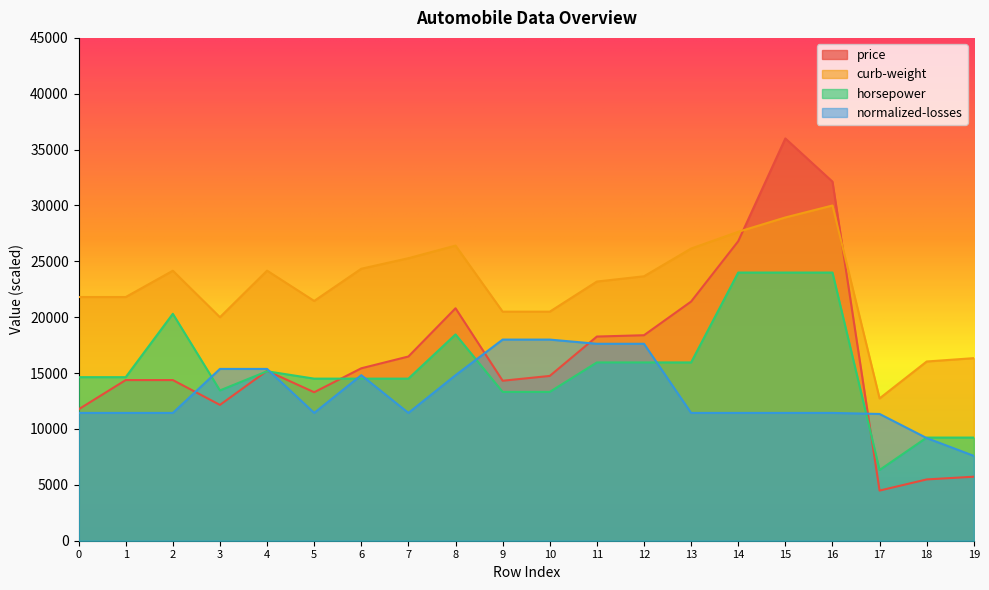

Between 9 and 18, which series saw the biggest shift?

price